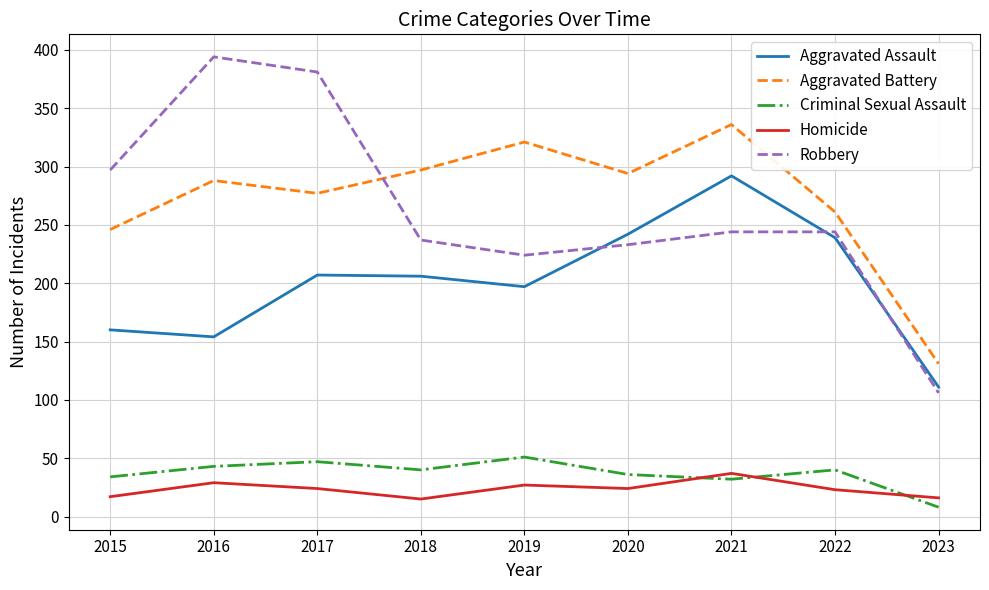

How many interior local valleys does the Aggravated Battery series have?

2